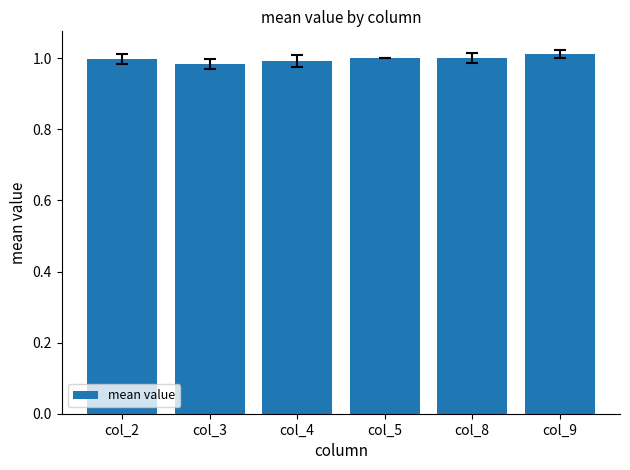

Which category has the highest value across all series?

col_9